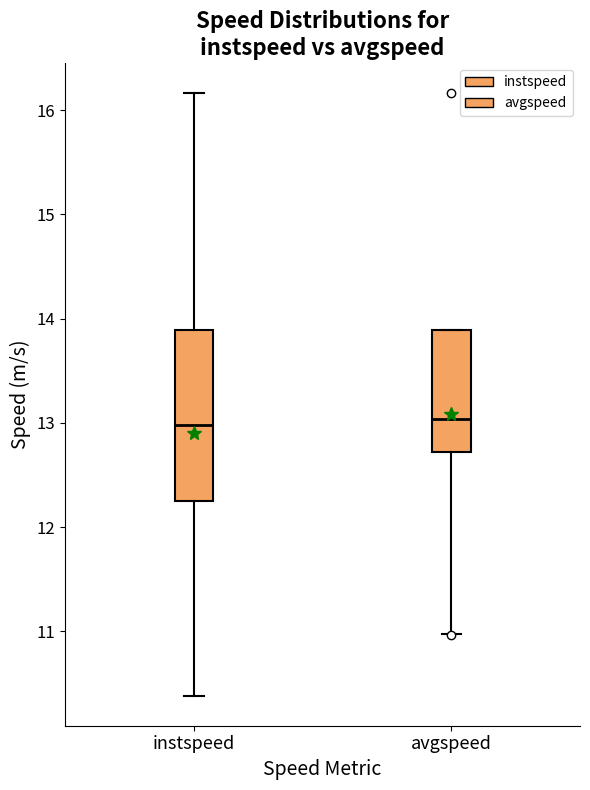

Which box is the tallest, from its lower edge to its upper edge?

instspeed